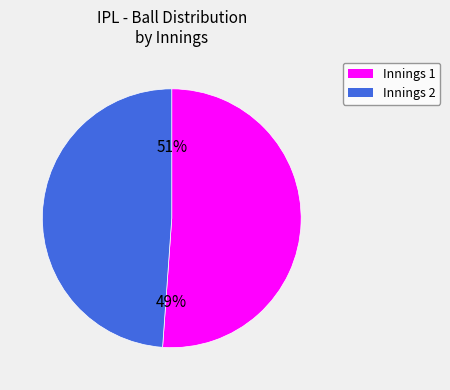

To the nearest percent, what is the average slice percentage?

50%